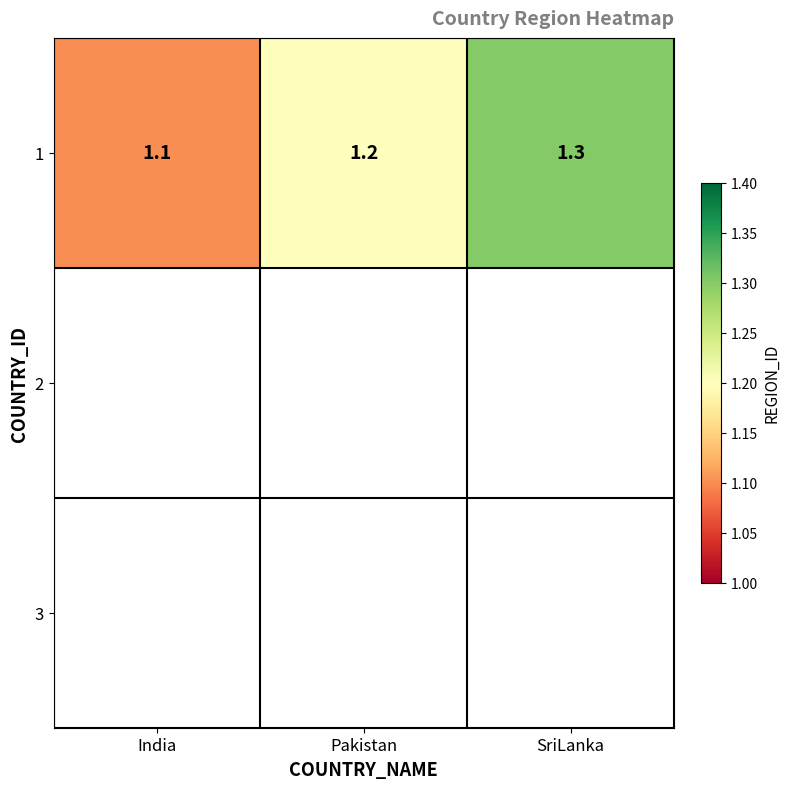

The value at SriLanka is 0.4. True or false?

False